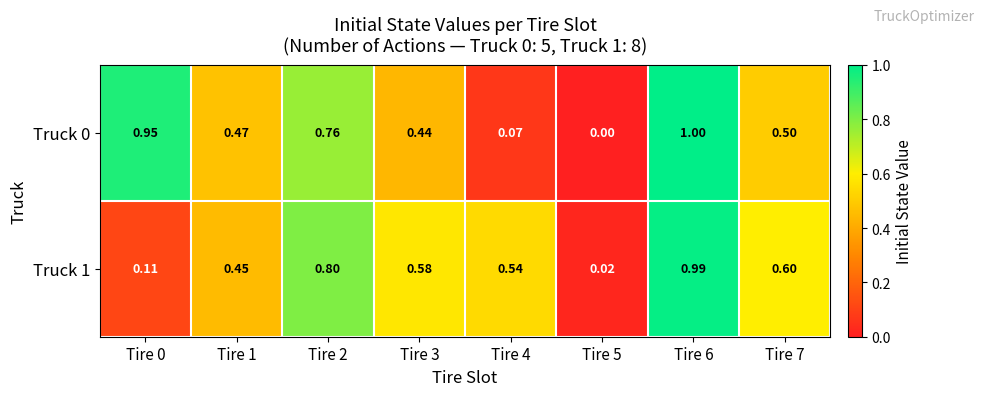

Is the value of Truck 1 at Tire 3 greater than the value of Truck 0 at Tire 5?

Yes